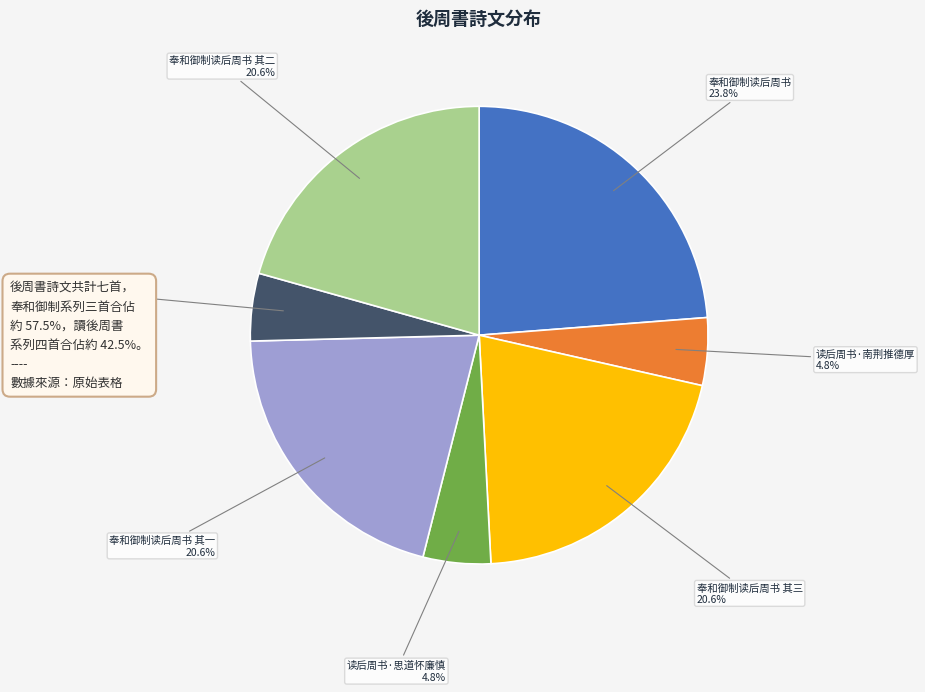

To the nearest percent, what is the average slice percentage?

14%